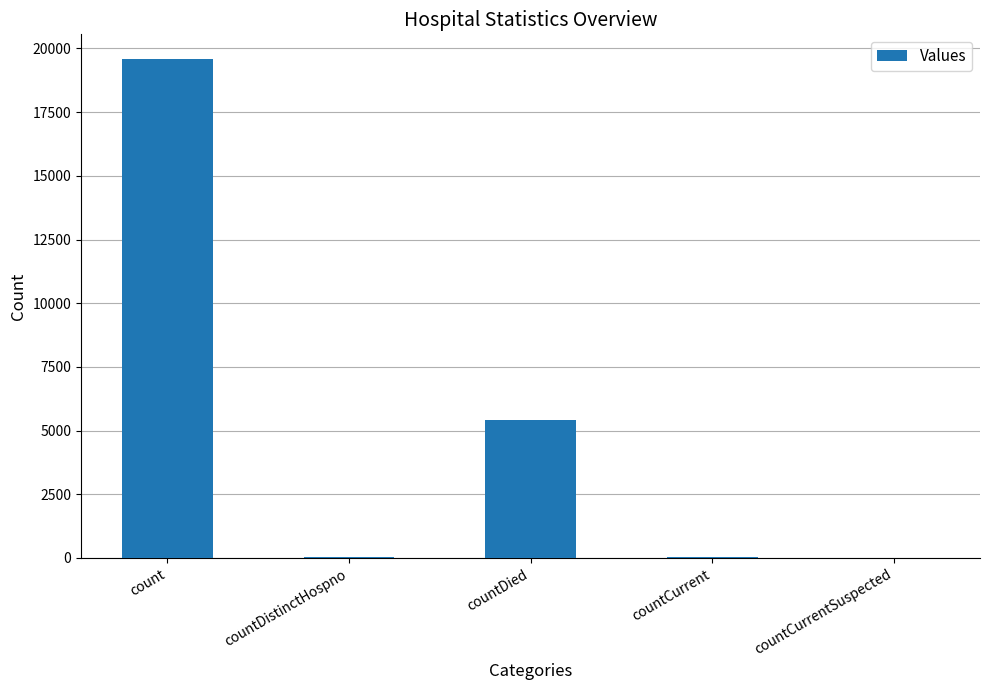

Between countDied and countCurrent, which is larger?

countDied